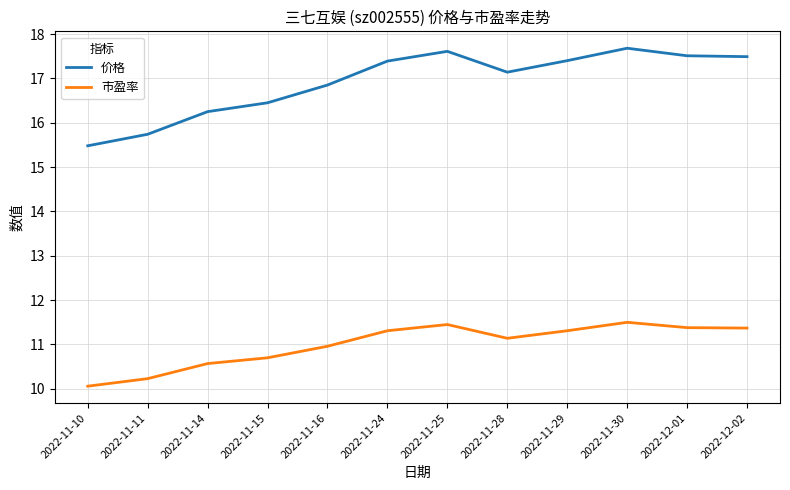

Where does the 市盈率 series first go above 11?

2022-11-24